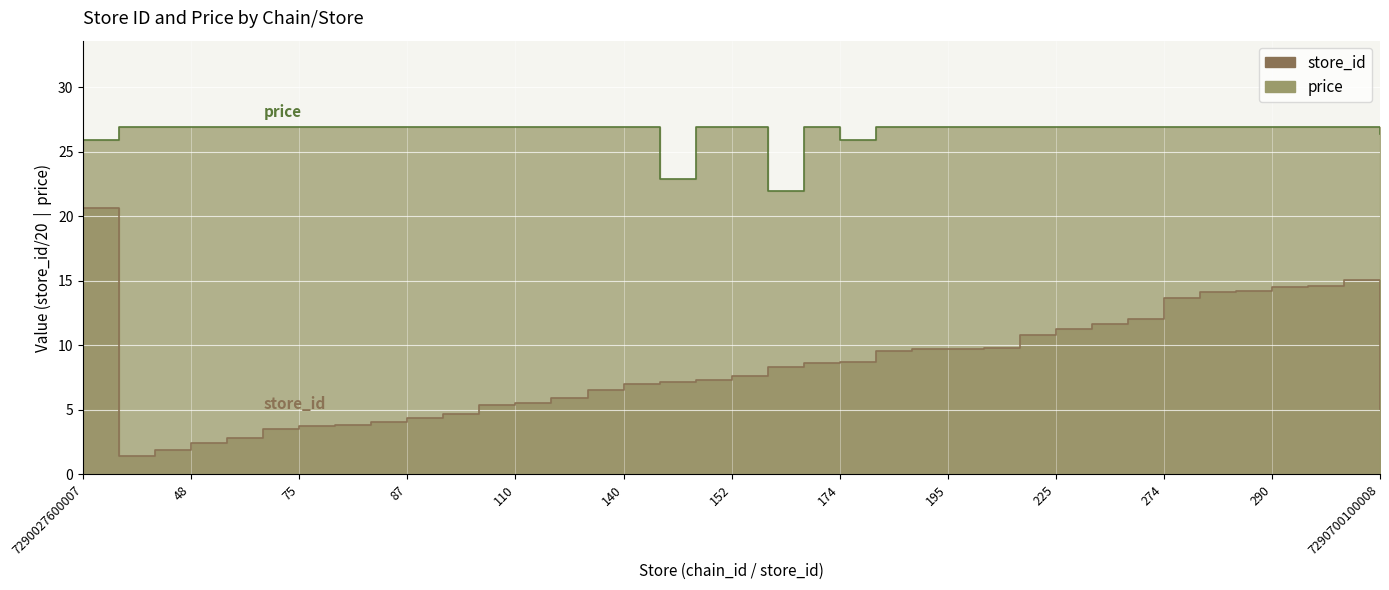

What is the minimum value shown in the chart?

1.4